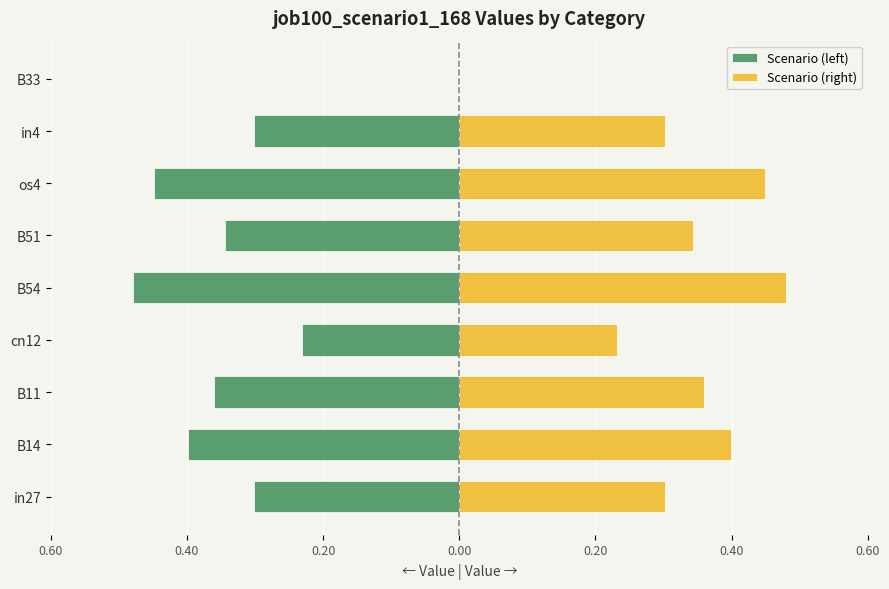

Read the Scenario (right) value at os4.

0.4